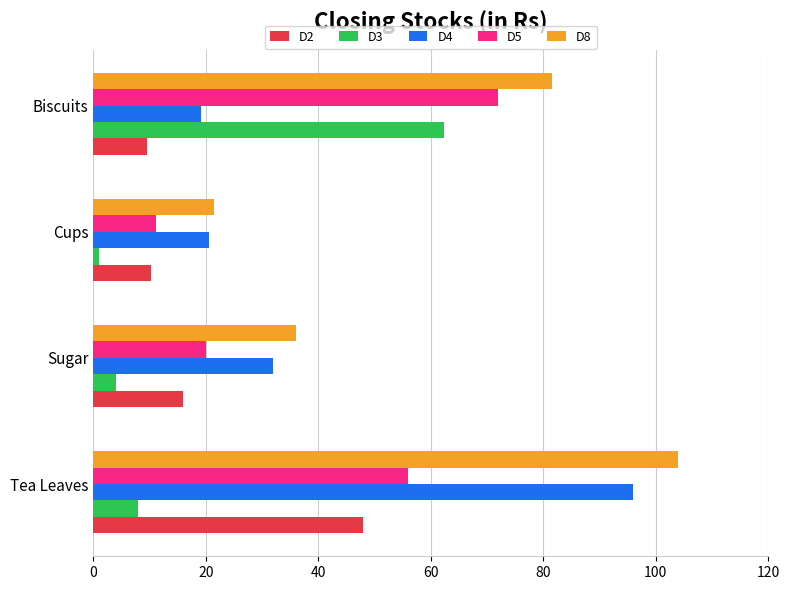

At Tea Leaves, list the series in order from smallest to largest.

D3, D2, D5, D4, D8